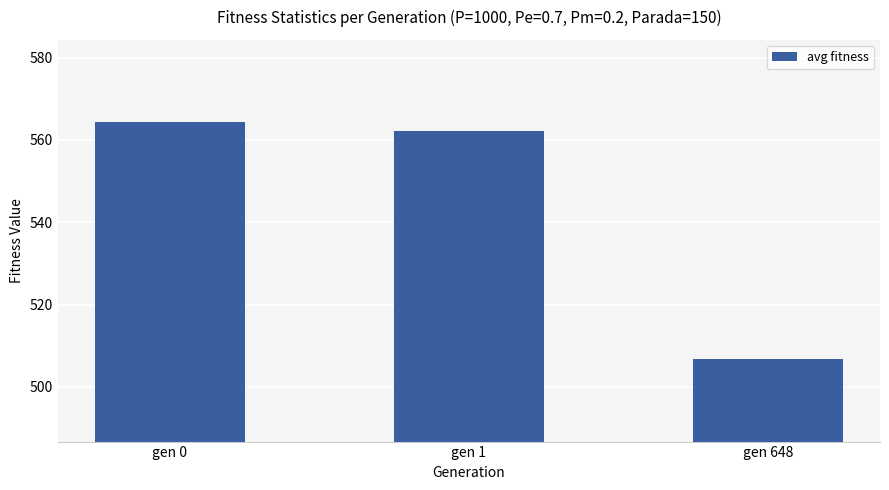

What is the sum of all values?

1633.2